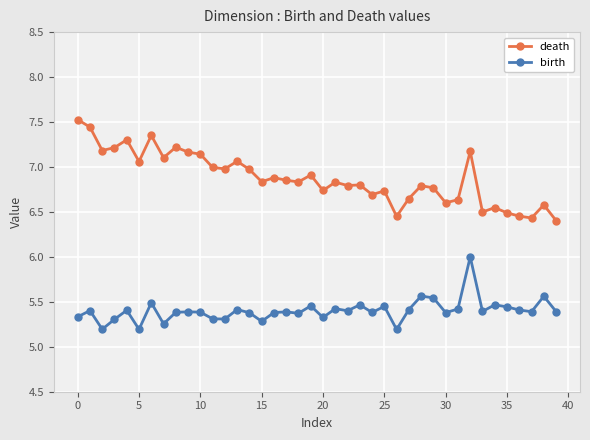

Which series has the largest total across all categories?

death